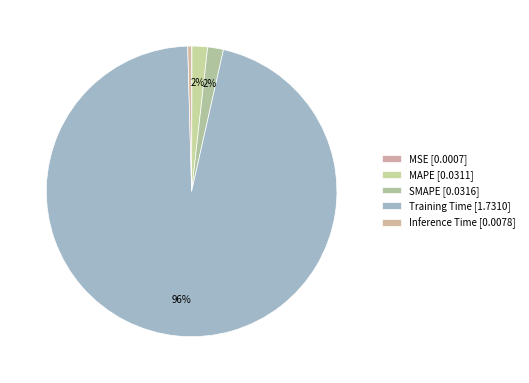

Rank the categories by value from lowest to highest.

MSE, Inference Time, MAPE, SMAPE, Training Time